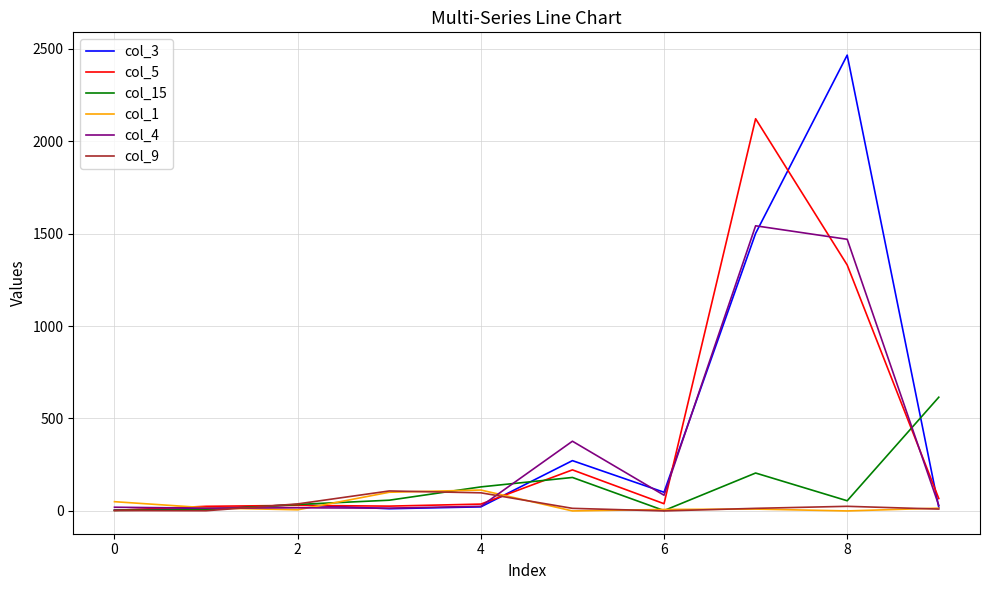

Which series has the widest spread of values?

col_3